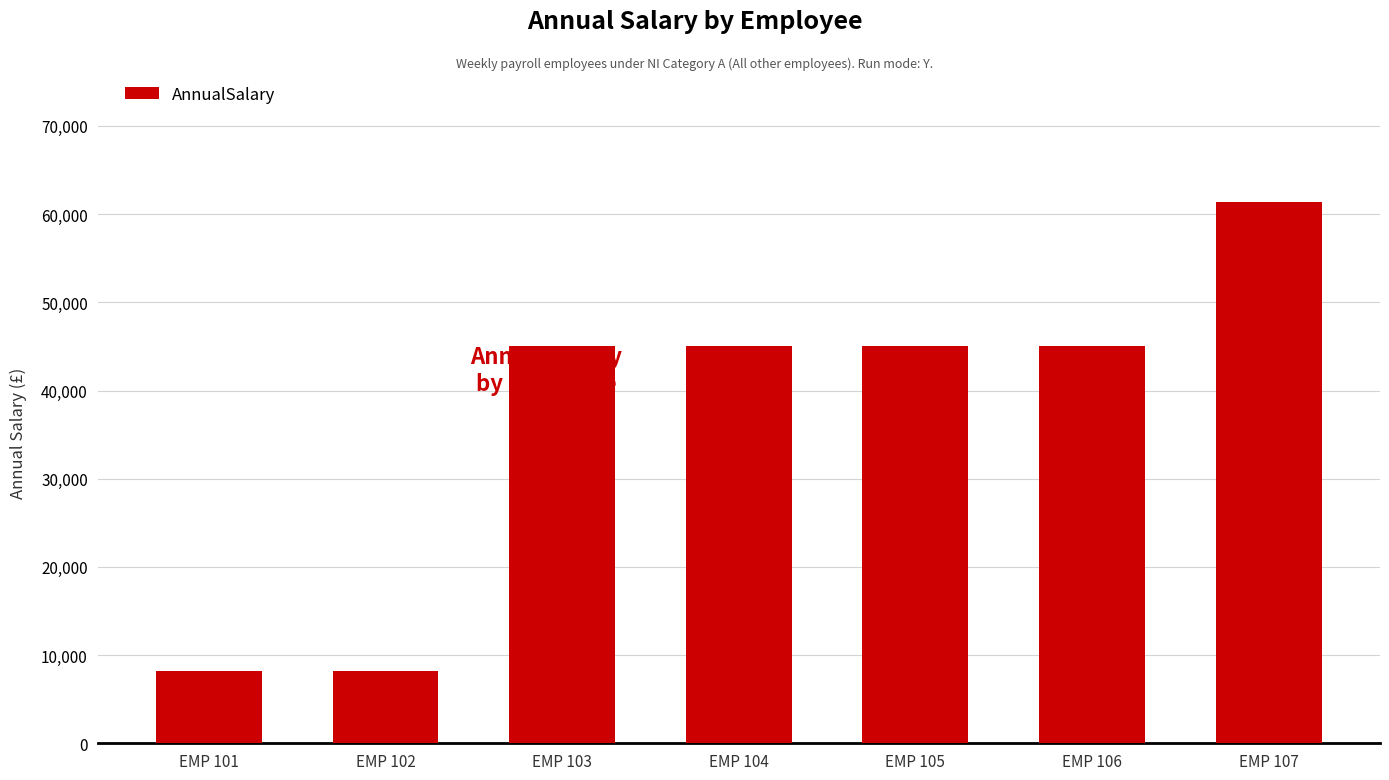

What is the average value?

36836.6